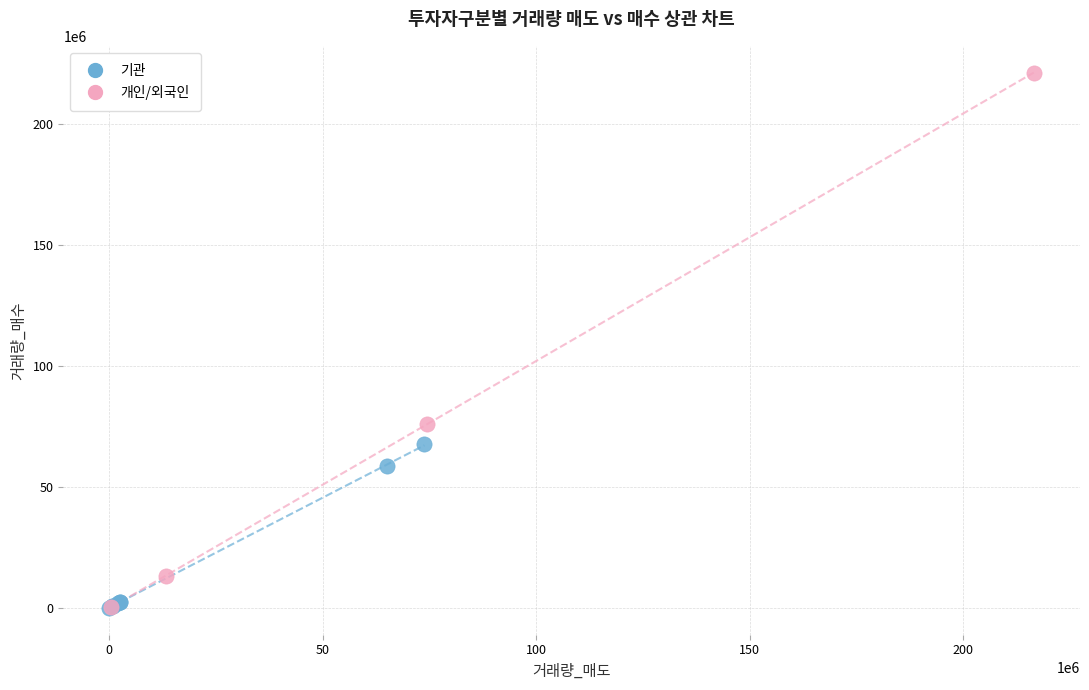

Which series has the widest spread of Y values?

개인/외국인